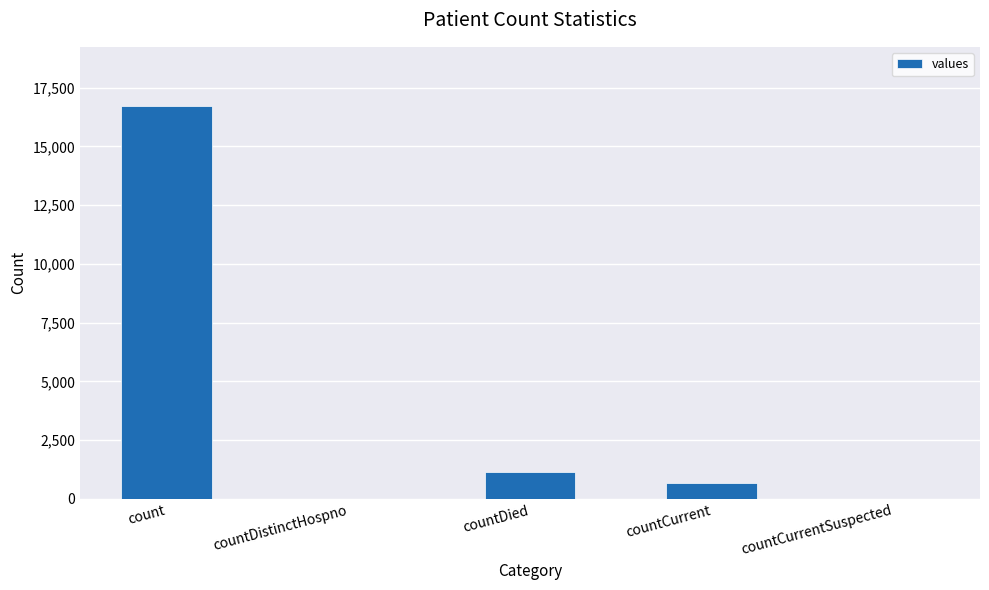

Reading left to right, extract all data points from this chart.

count=16729	countDistinctHospno=0	countDied=1142	countCurrent=668	countCurrentSuspected=0